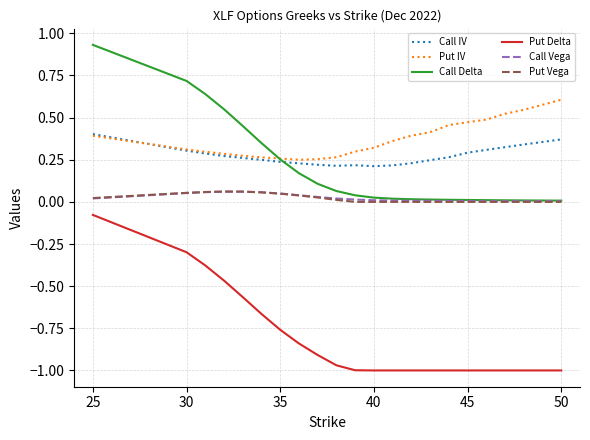

True or false: Call Delta and Put Delta intersect in this chart.

False